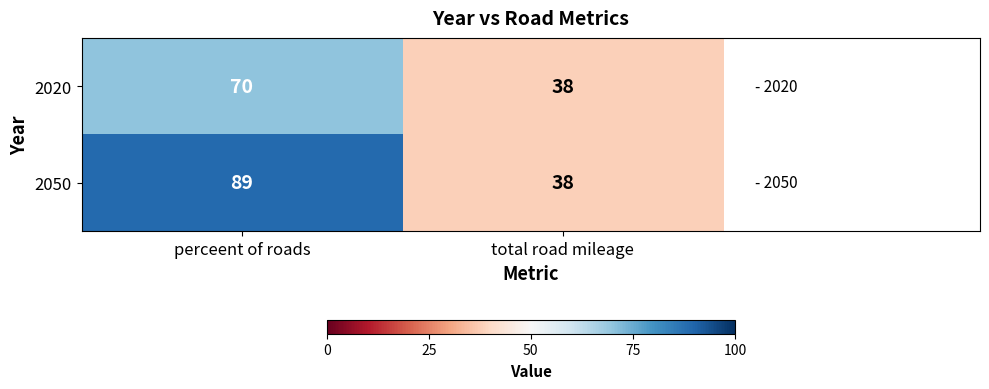

How many categories are shown in the chart?

2